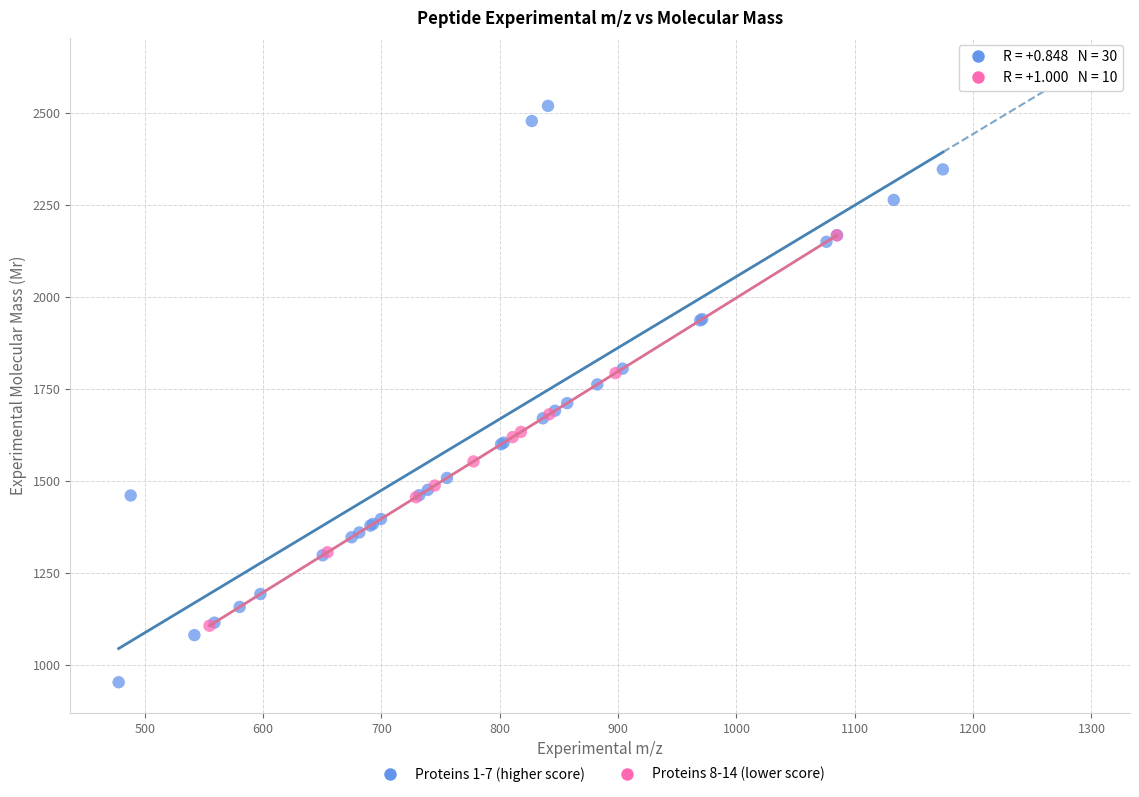

Which series reaches the minimum Y coordinate?

Proteins 1-7 (higher score)